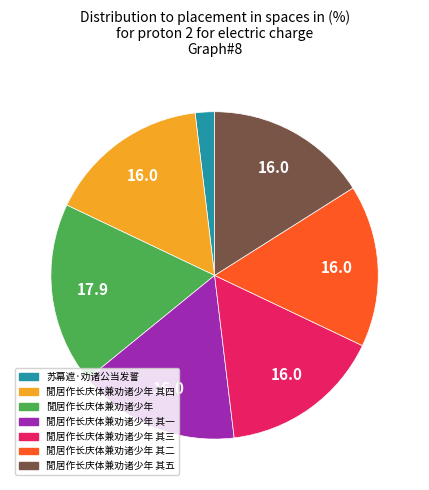

The 閒居作长庆体兼劝诸少年 其一 slice represents 10% of the pie. True or false?

False